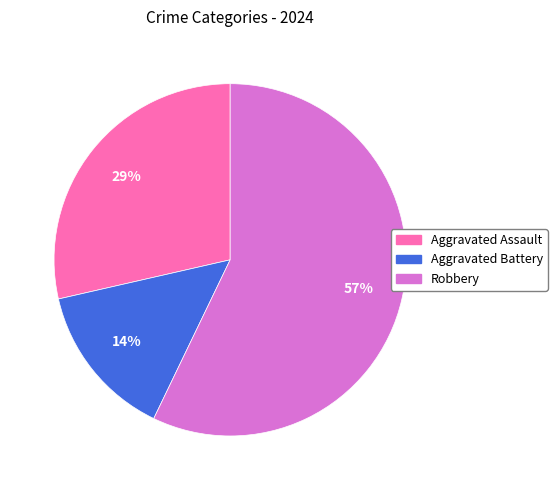

What is the majority slice?

Robbery